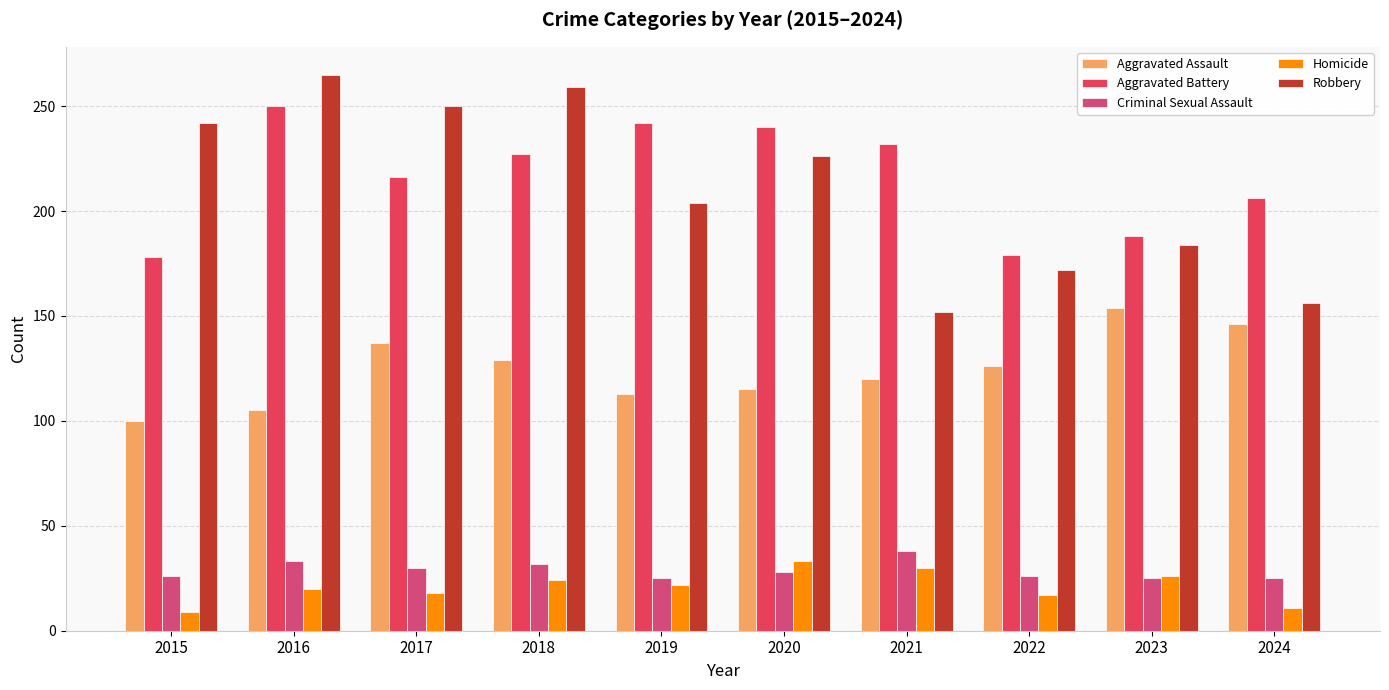

What is the difference between the maximum and second lowest values in the Aggravated Battery series?

71